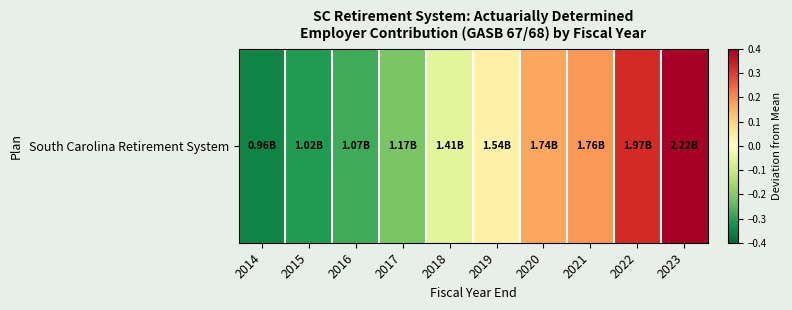

List the labels in order of value, smallest first.

2014, 2015, 2016, 2017, 2018, 2019, 2020, 2021, 2022, 2023